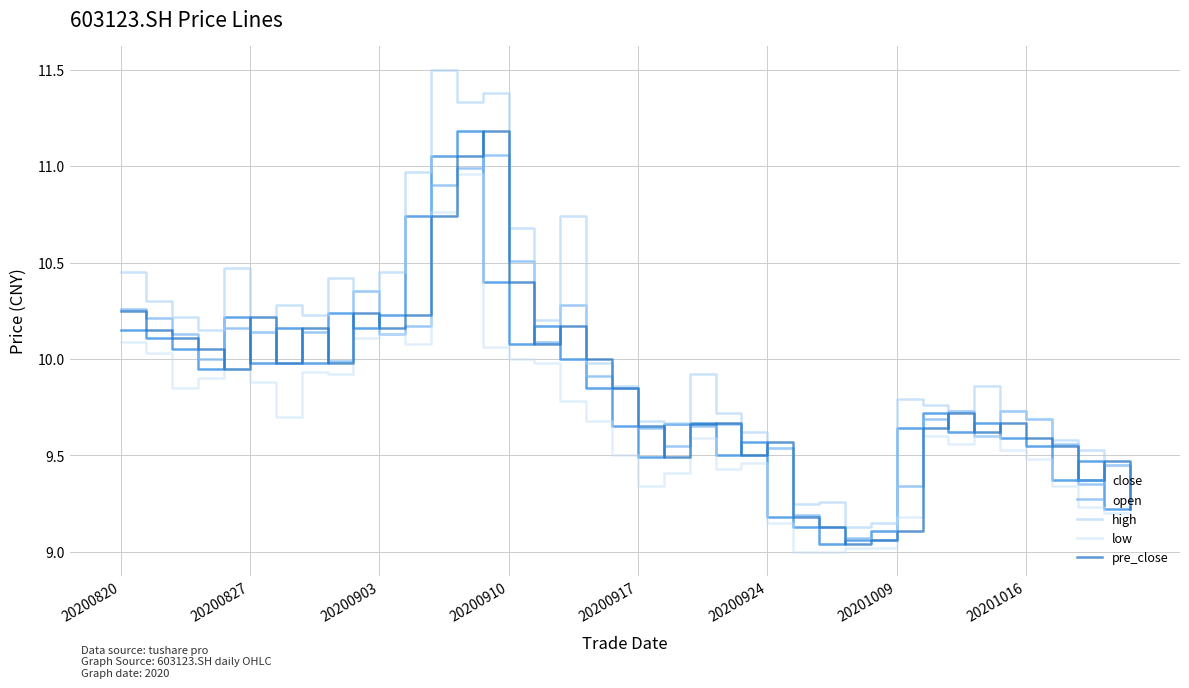

Rank the series by their maximum value, from highest to lowest.

high, close, pre_close, open, low